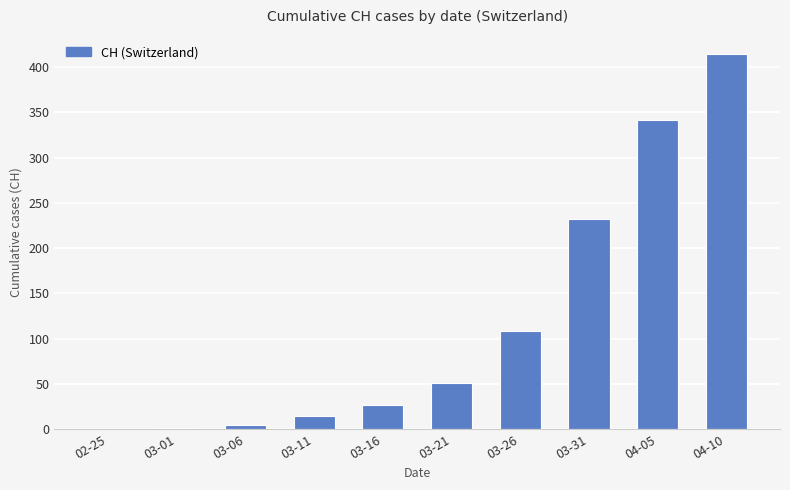

How many data points does each series have?

10